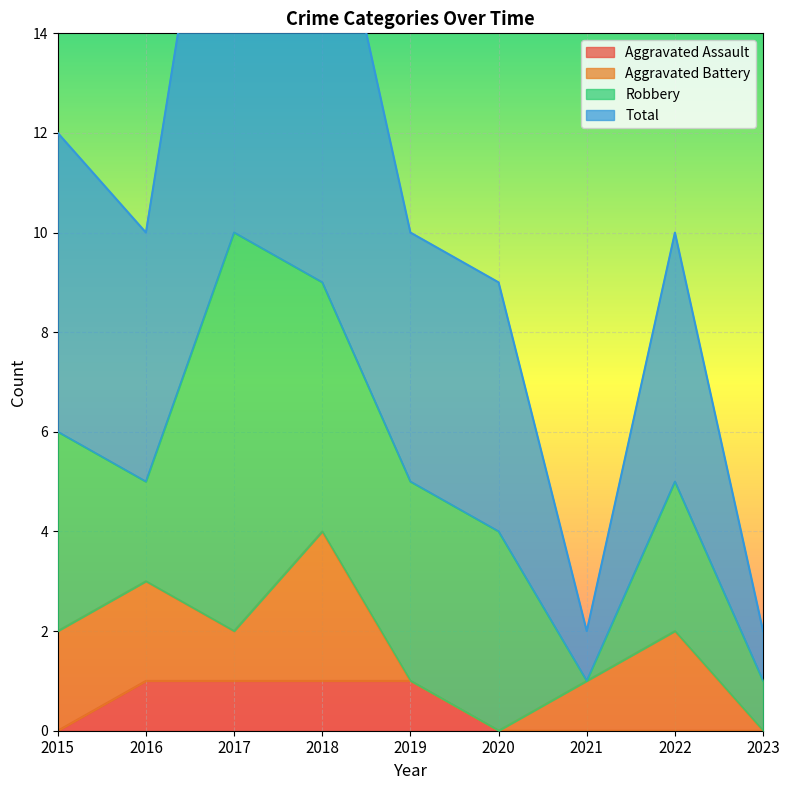

What is the spread (max minus min) of values at 2018?

17